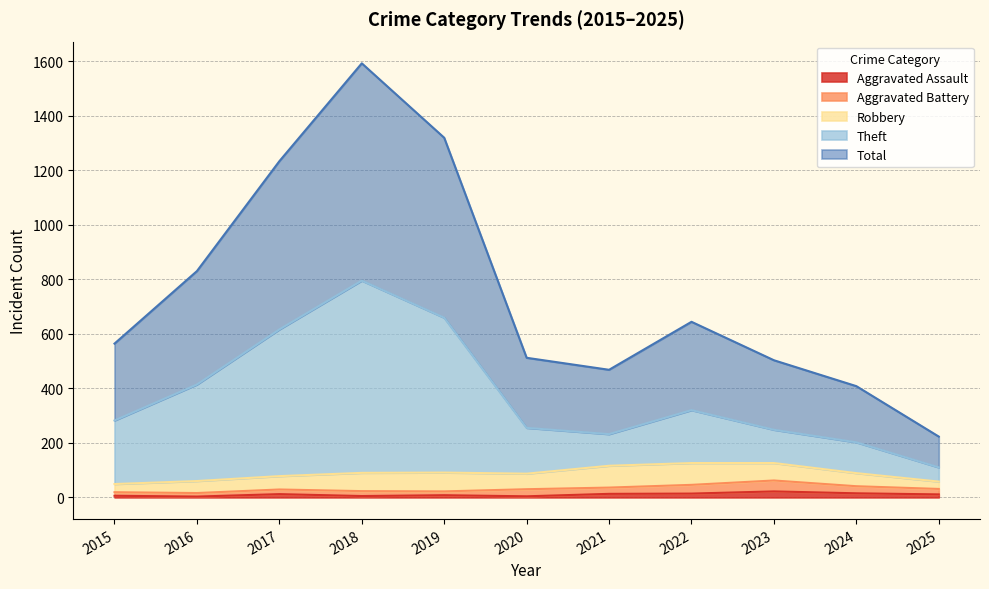

What is the difference between the maximum and second lowest values in the Aggravated Assault series?

18